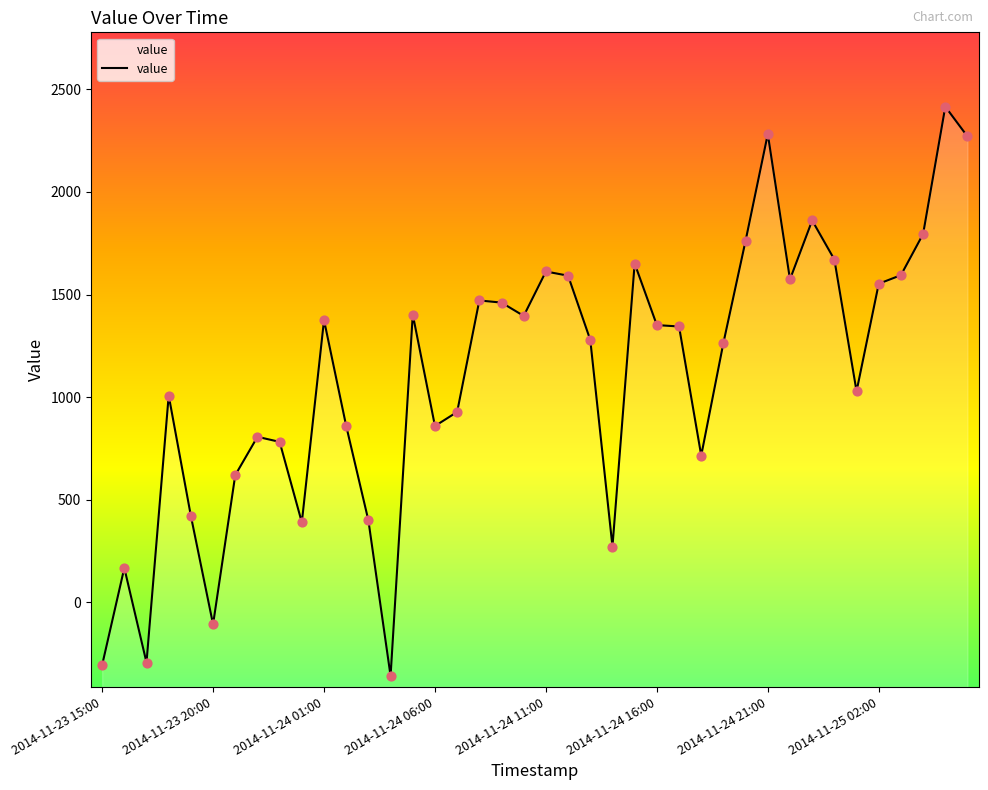

What is the ratio of the value at 2014-11-23 21:00 to the value at 2014-11-24 01:00?

0.5